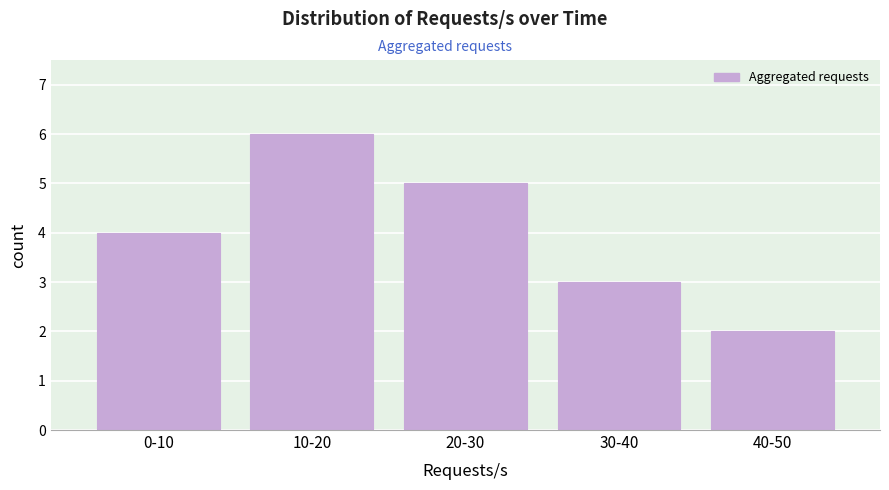

Reading right to left, extract all data points from this chart.

40-50=2	30-40=3	20-30=5	10-20=6	0-10=4